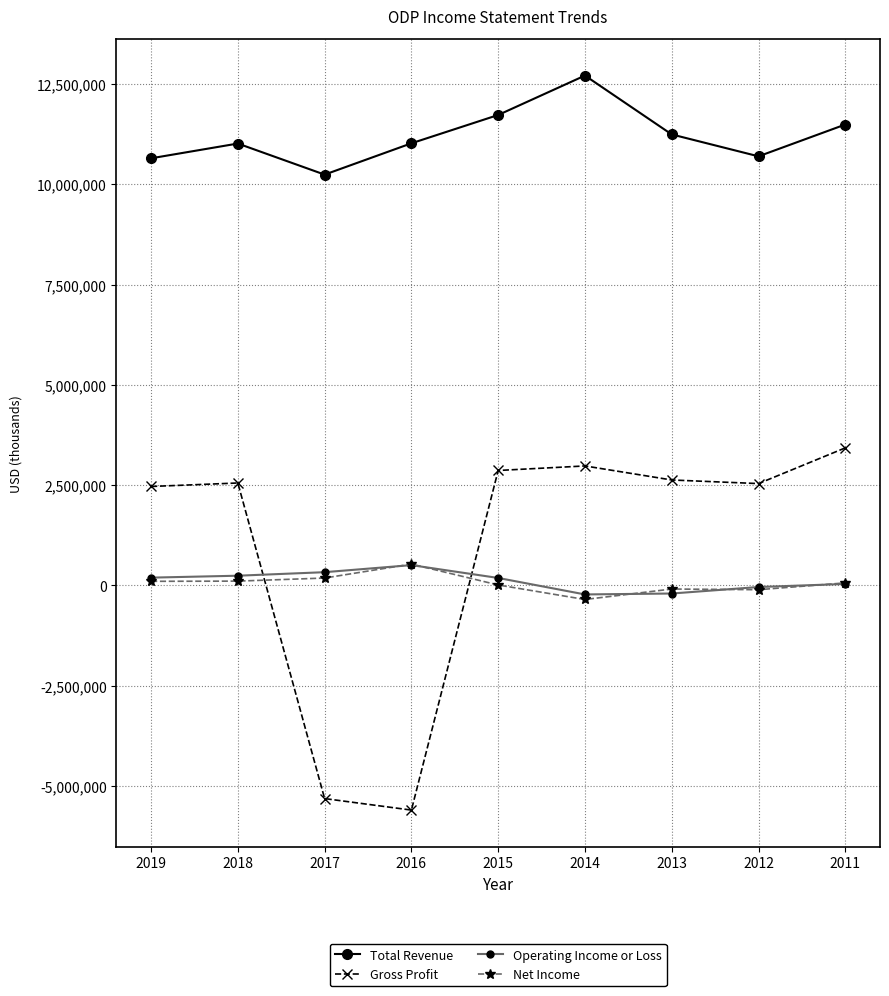

The Gross Profit series shows 2464000 at 2019. True or false?

True